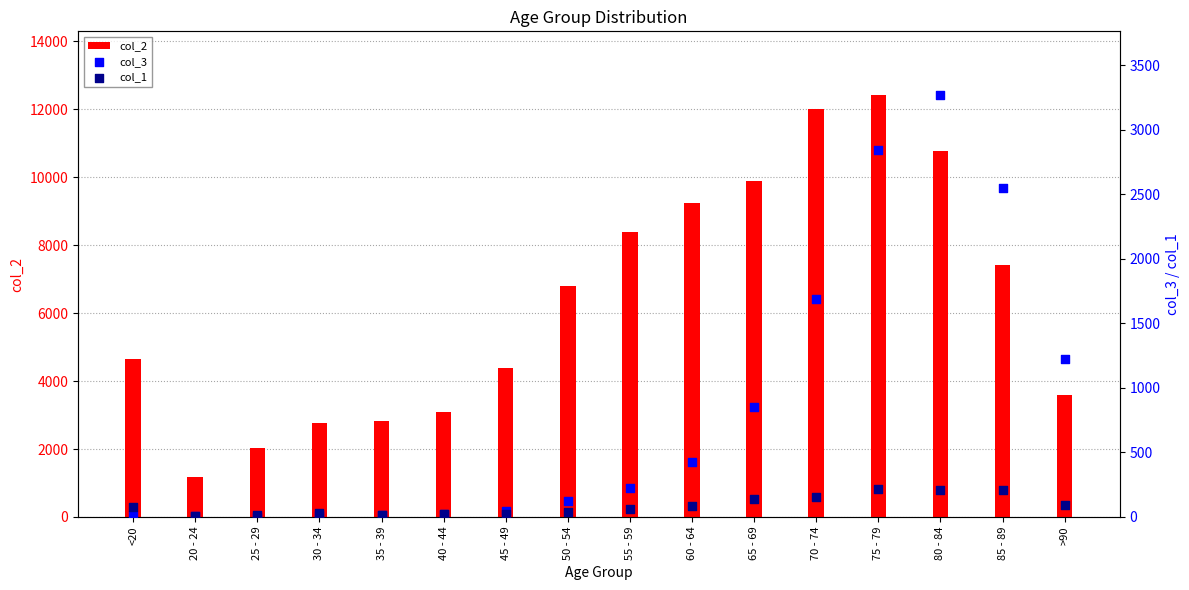

At which category is the sum across all series the highest?

75 - 79